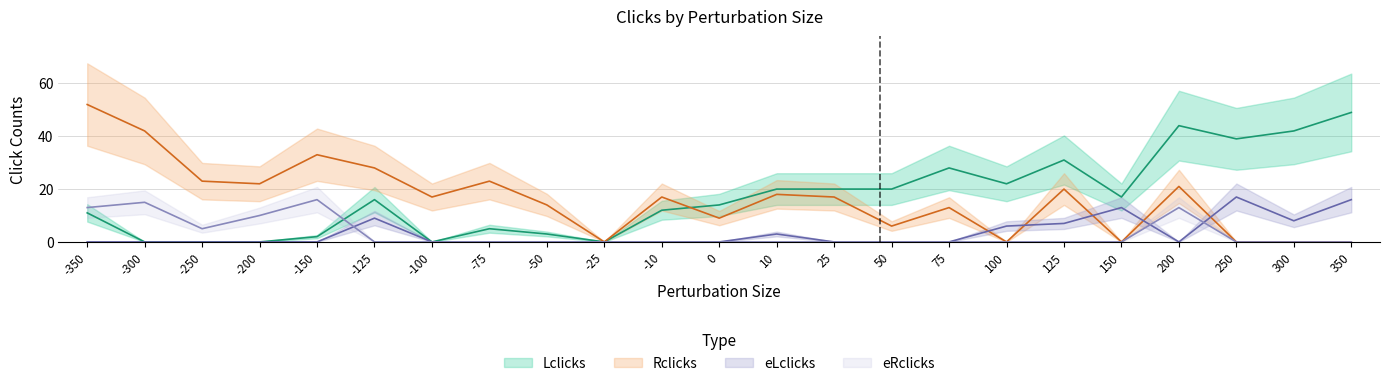

Is it true that Lclicks equals 31 at 125?

True